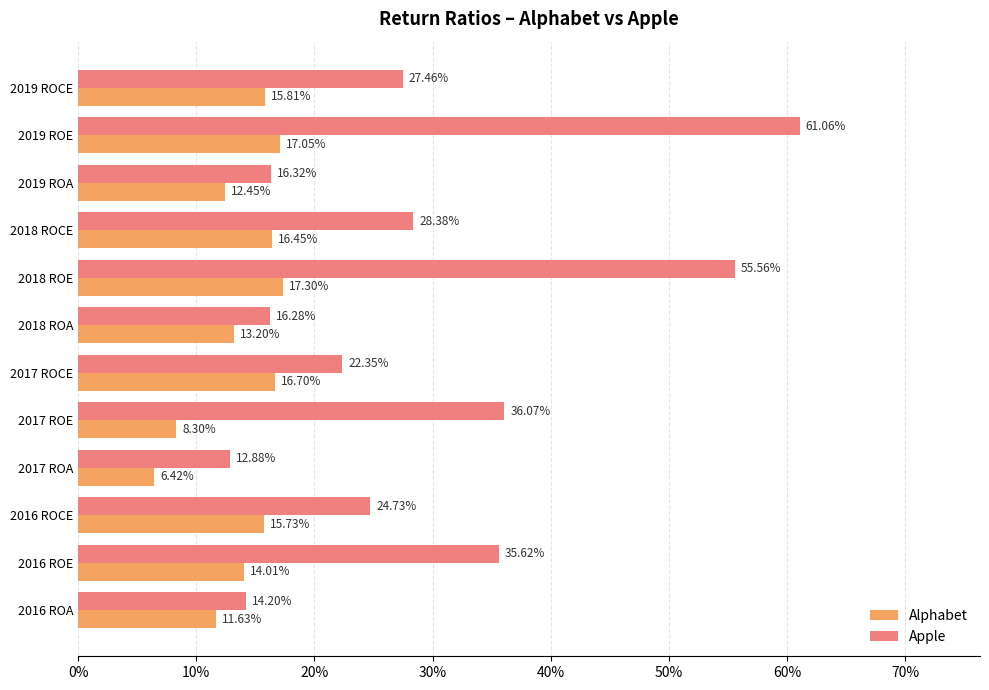

What are all the series names shown in the legend?

Alphabet, Apple